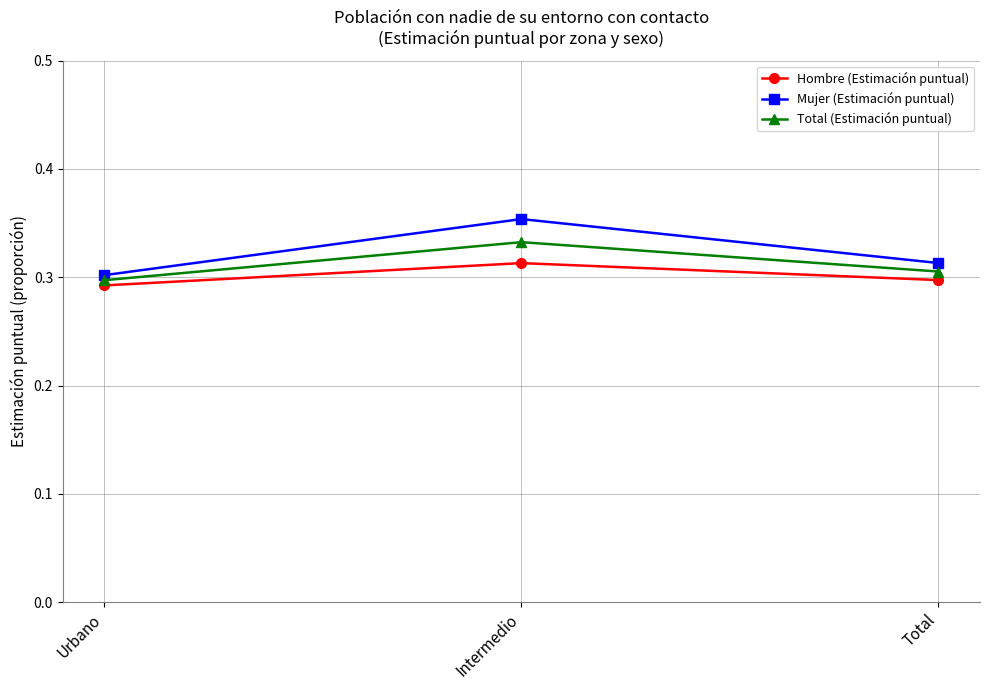

Which category has the lowest value in the Total (Estimación puntual) series?

Urbano